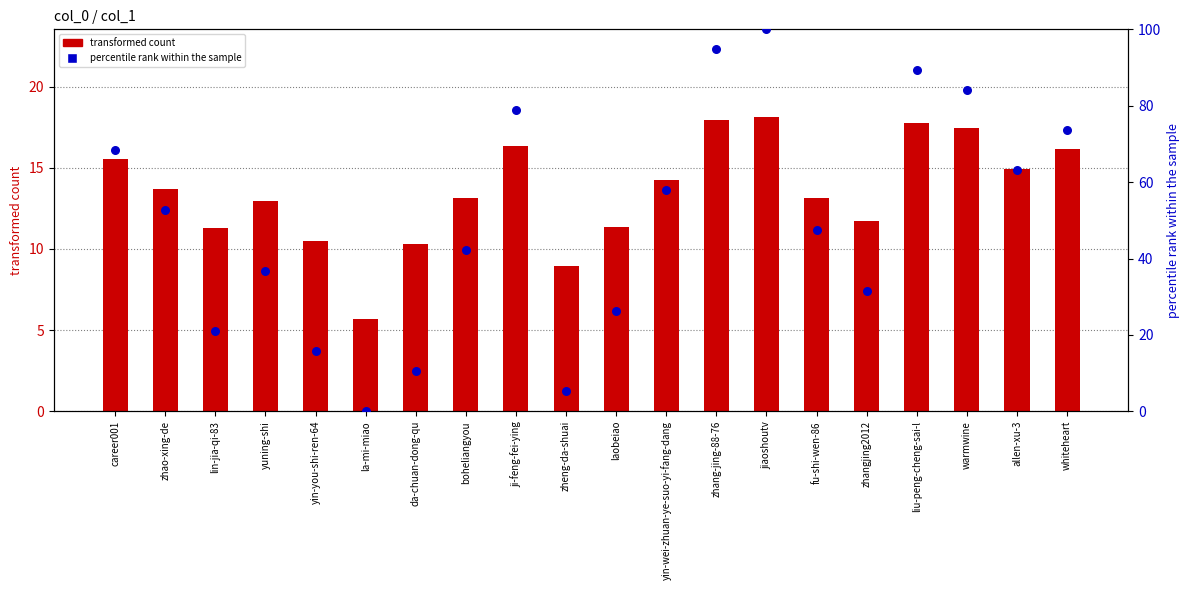

What are all the series names shown in the legend?

transformed count, percentile rank within the sample